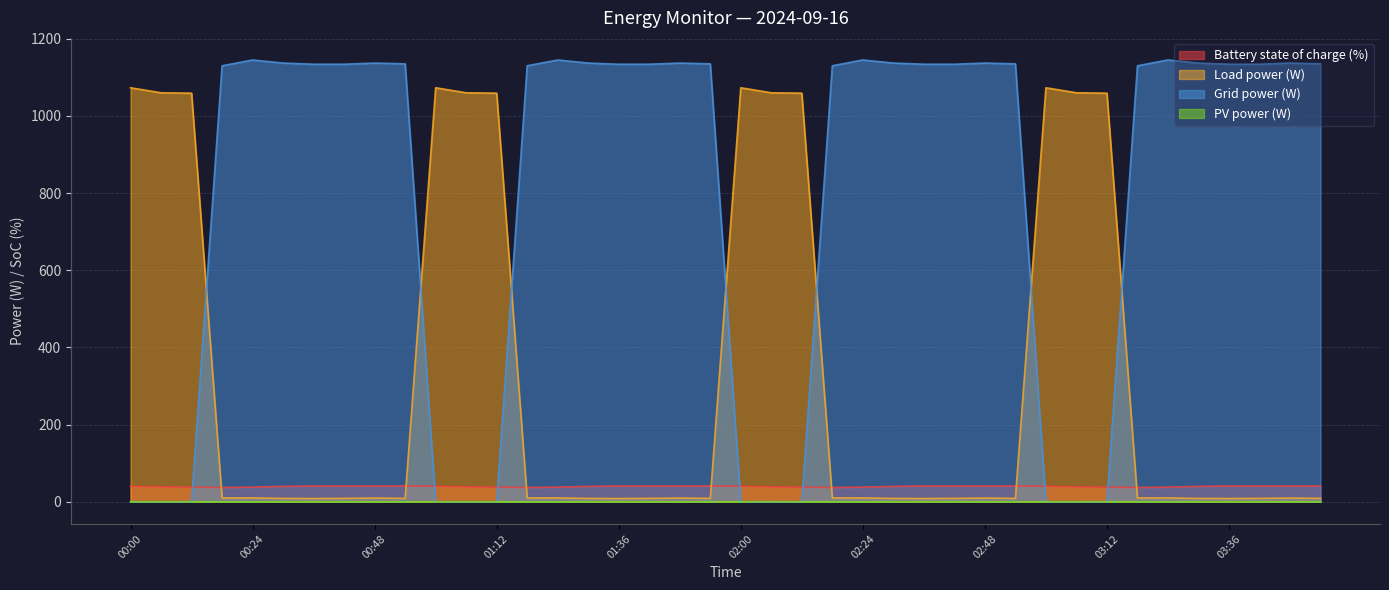

What is the total value across all series at 03:36?

1183.4